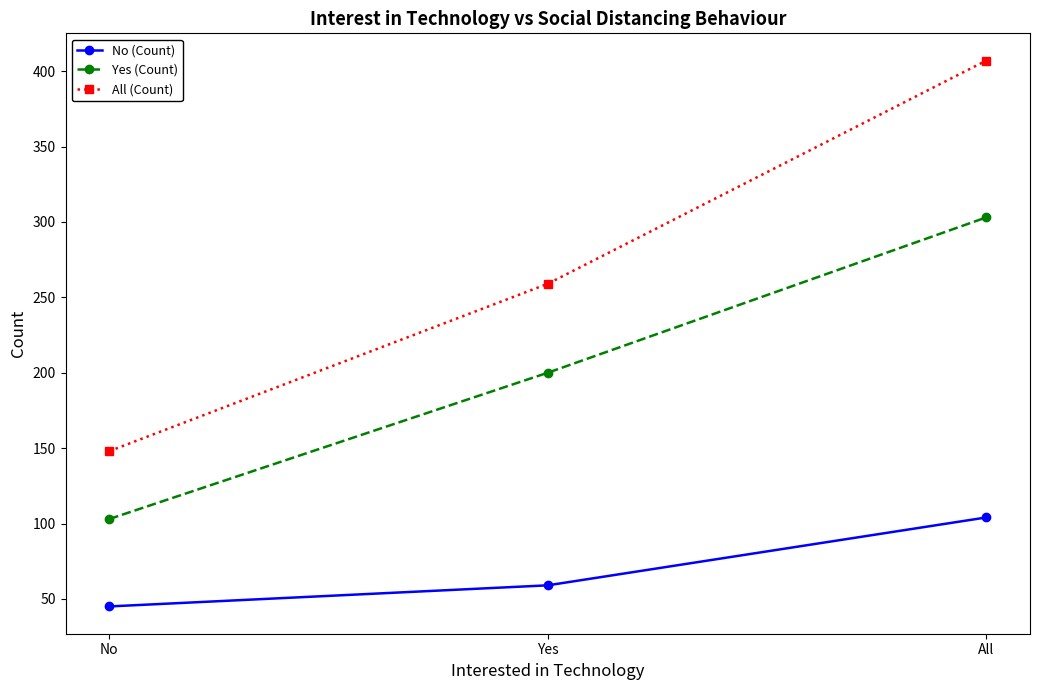

What is the spread (max minus min) of values at Yes?

200